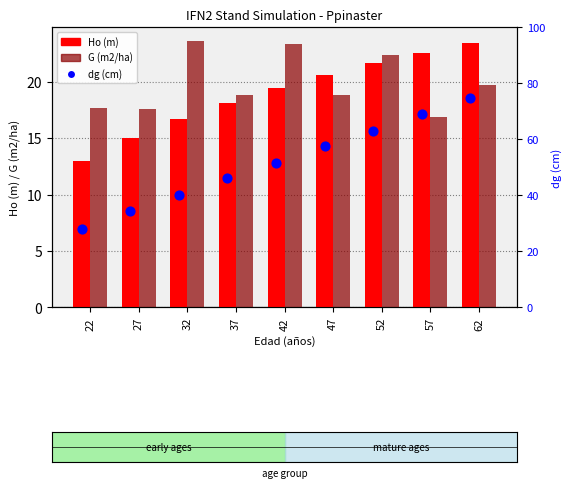

What are all the series names shown in the legend?

Ho (m), G (m2/ha), dg (cm)